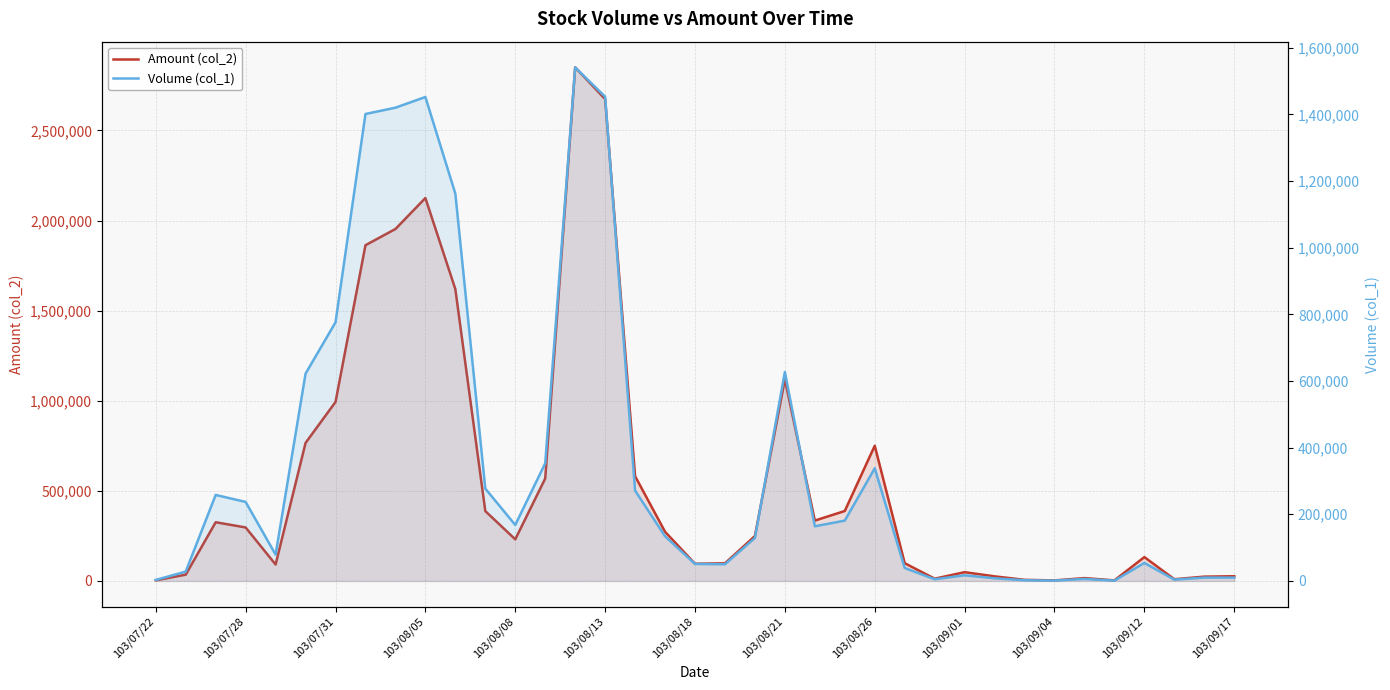

What are all the series names shown in the legend?

Amount (col_2), Volume (col_1)